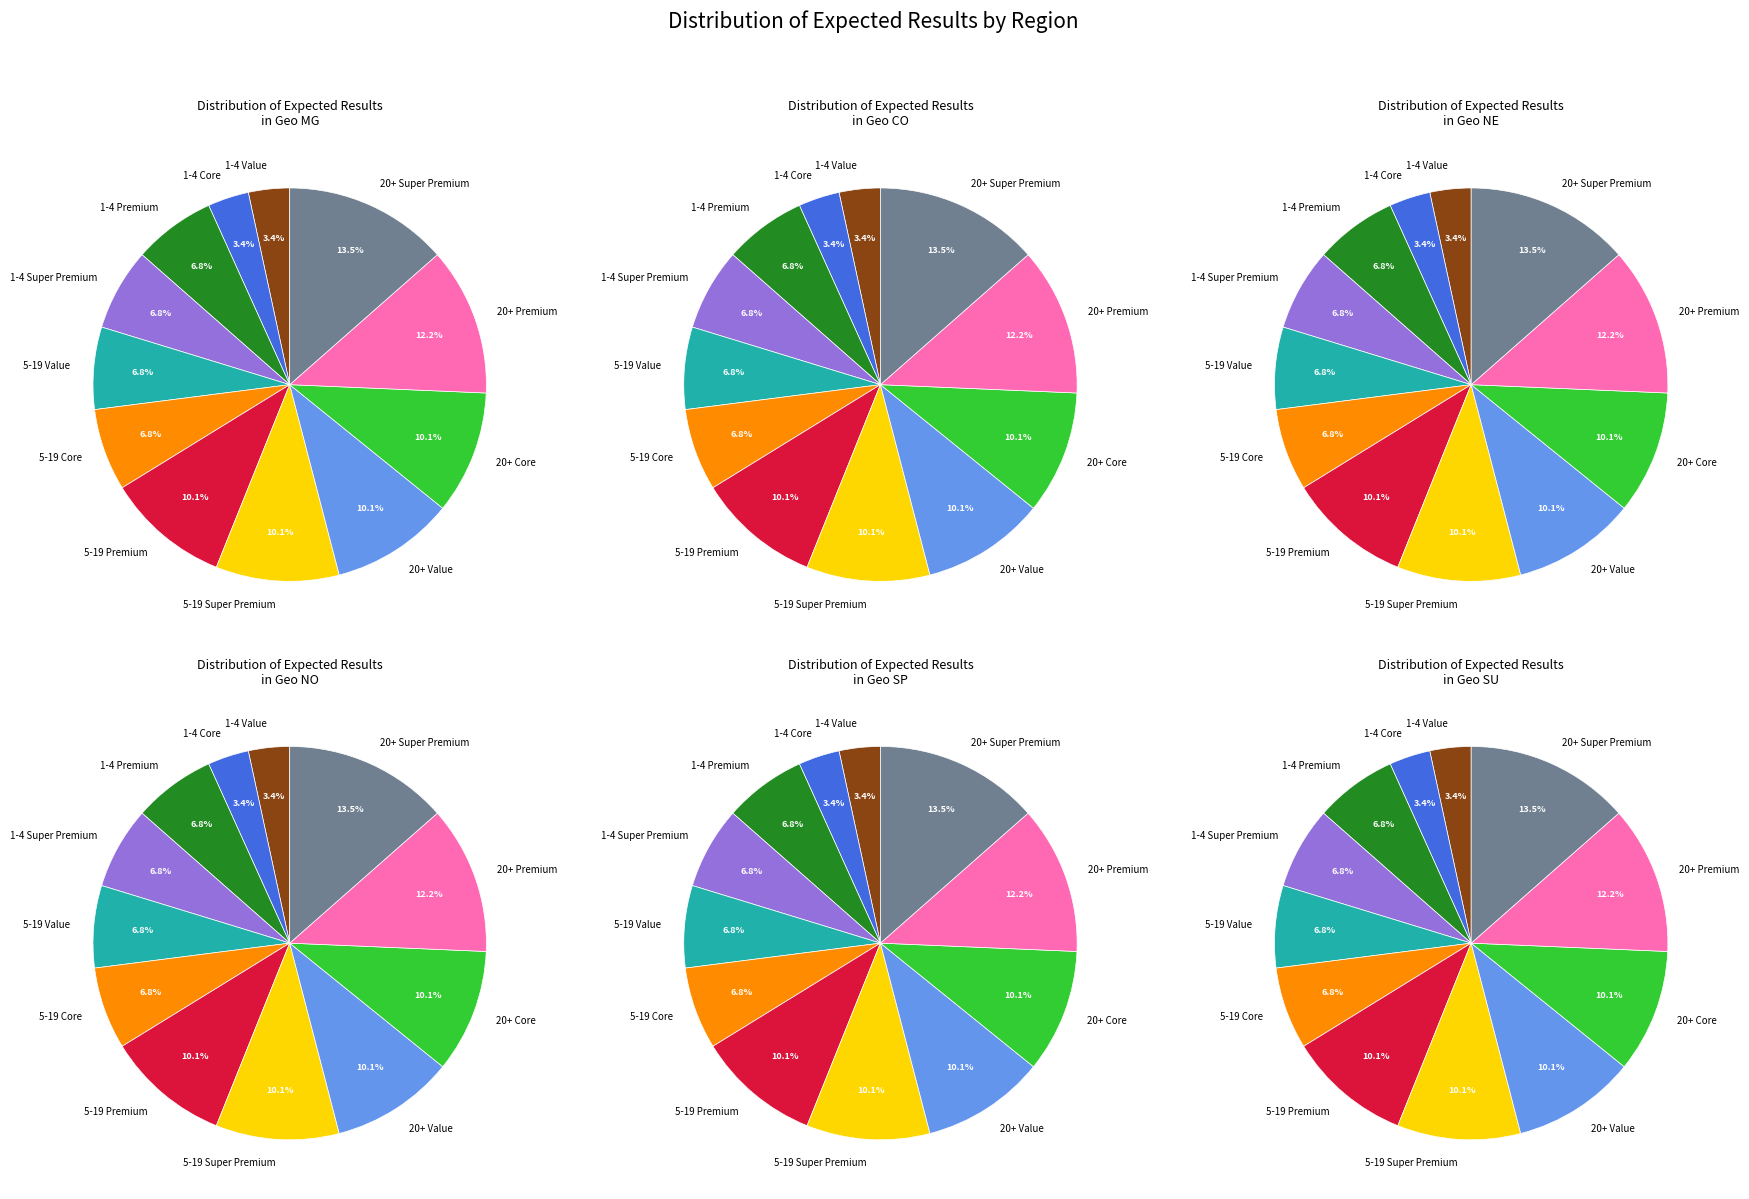

To the nearest percent, what is the average slice percentage?

8%